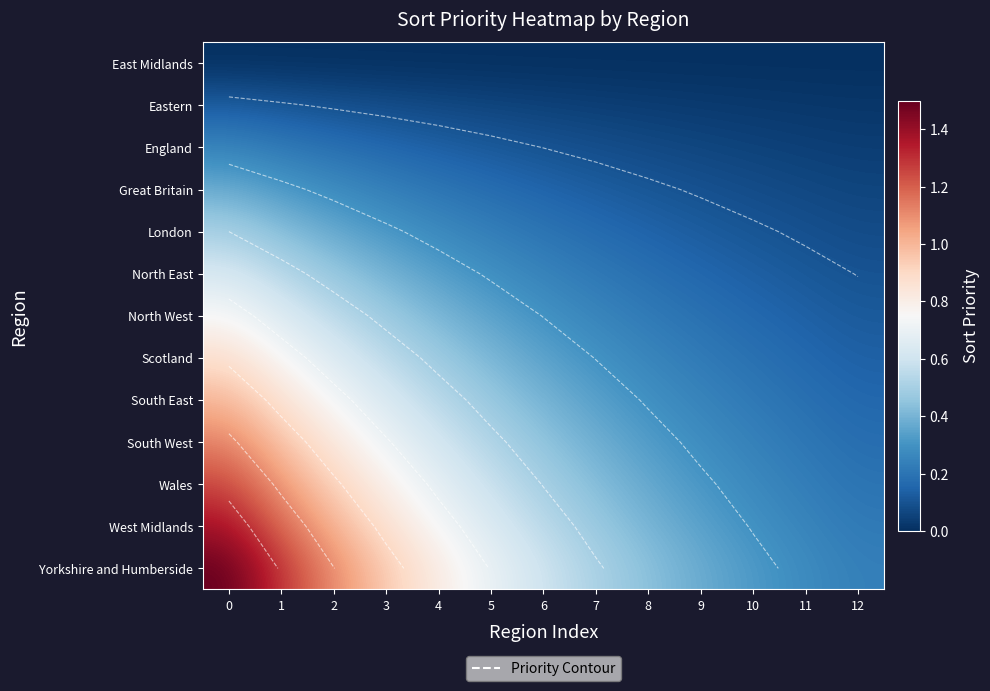

What is the spread (max minus min) of values at 11?

0.3